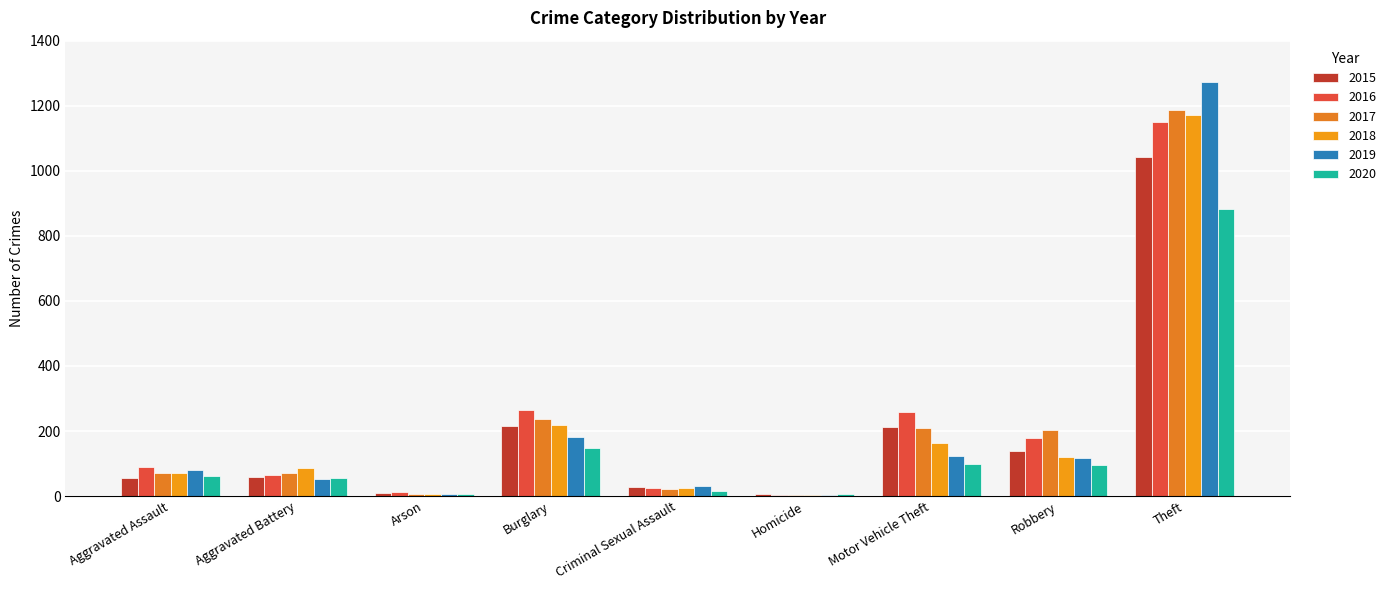

Between Criminal Sexual Assault and Theft, which series saw the biggest shift?

2019